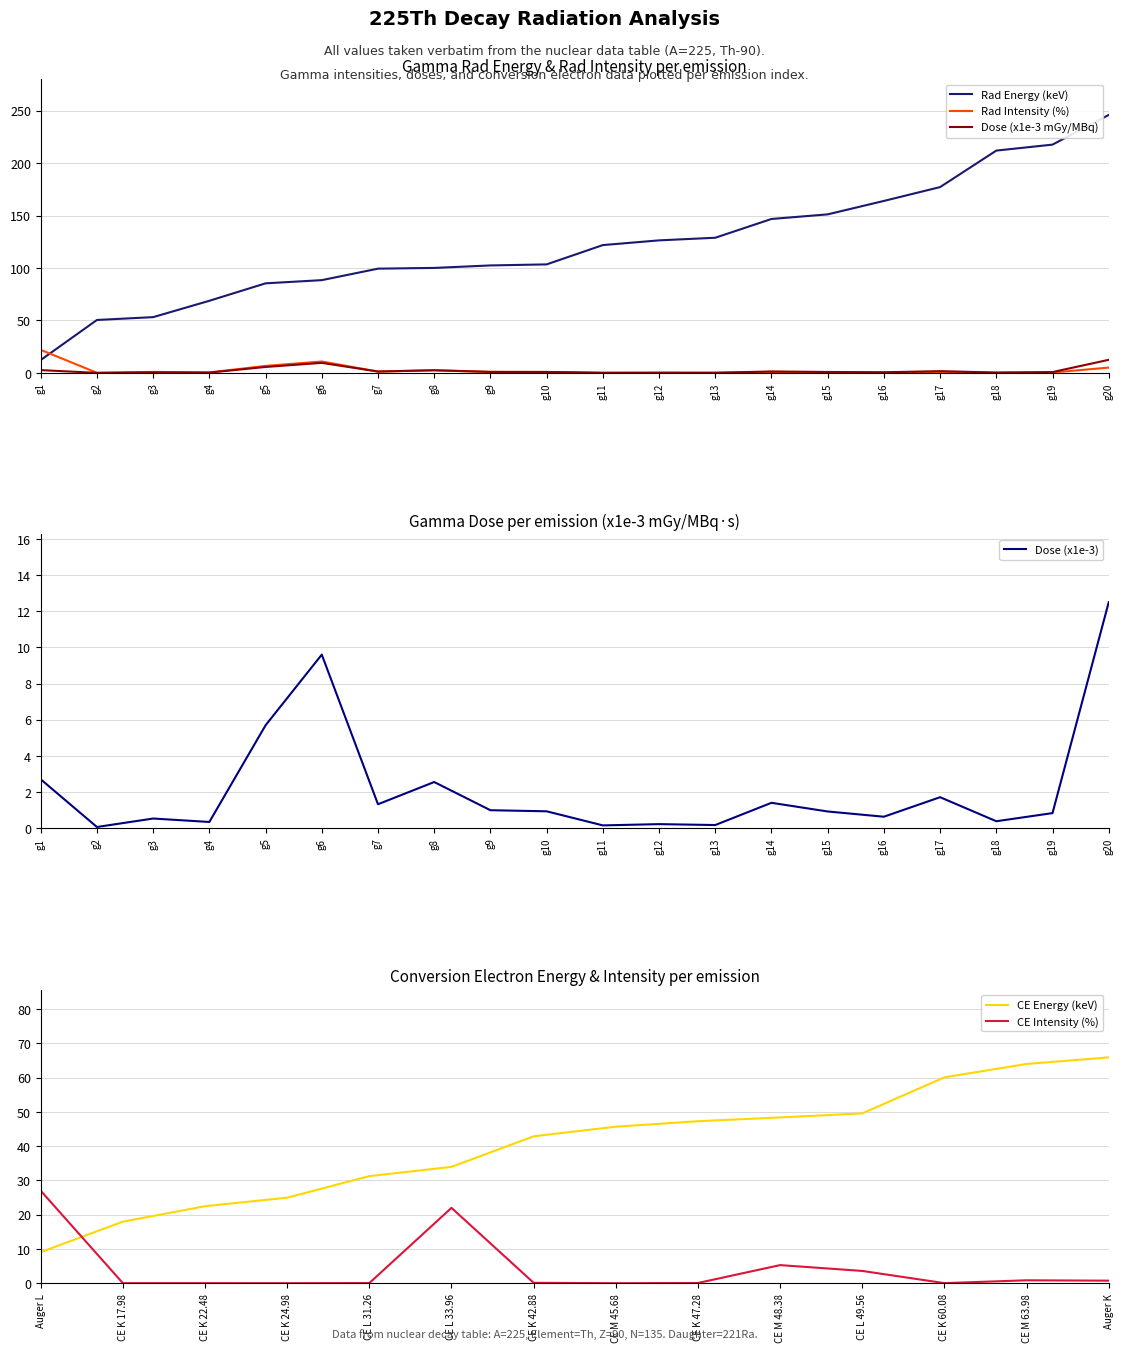

True or false: Rad Energy has more than 2 points higher than both neighbors.

False